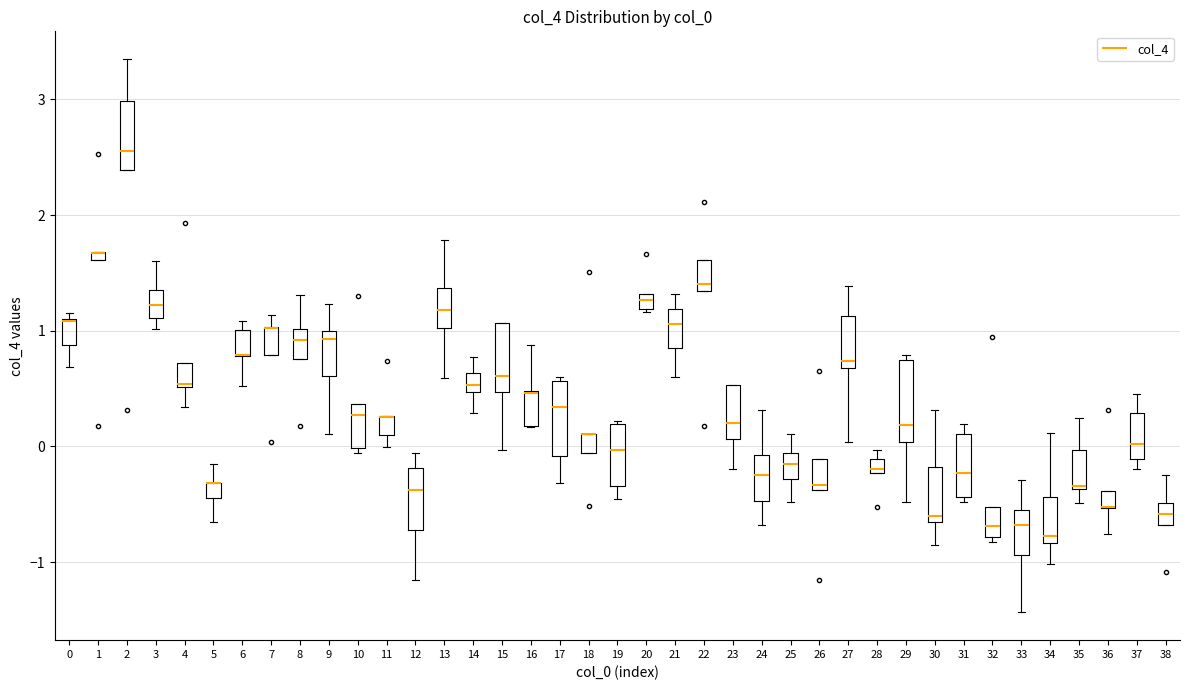

Where is the upper edge of the box at x = 23 on the y-axis? The values are not printed on the chart, so give them approximately, as read against the axis.

0.5